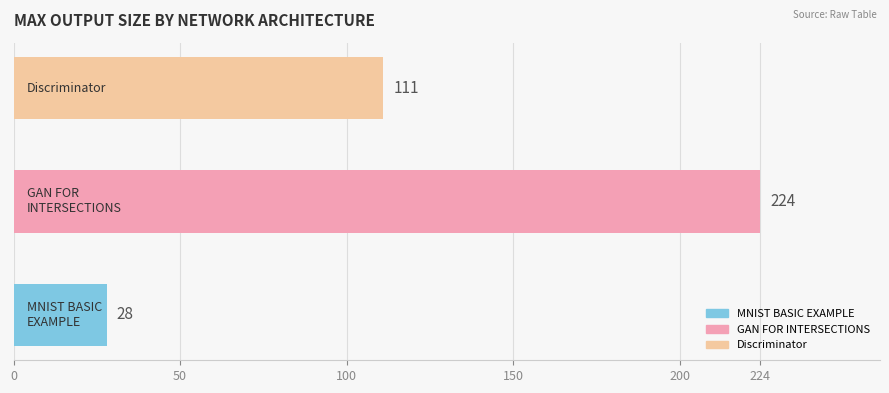

How many values are between 28 and 224?

3